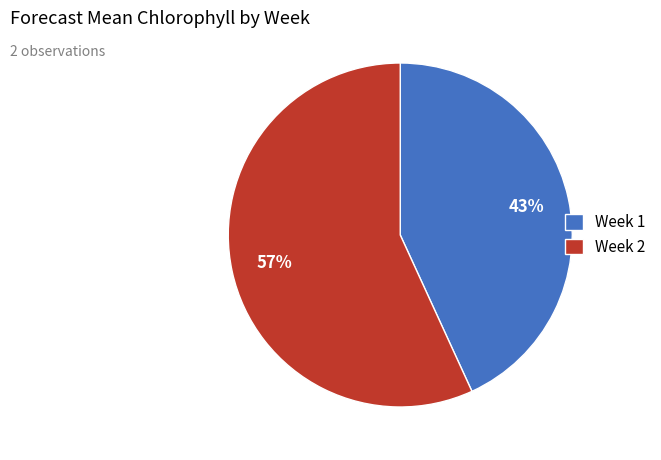

Which slice is the largest?

Week 2